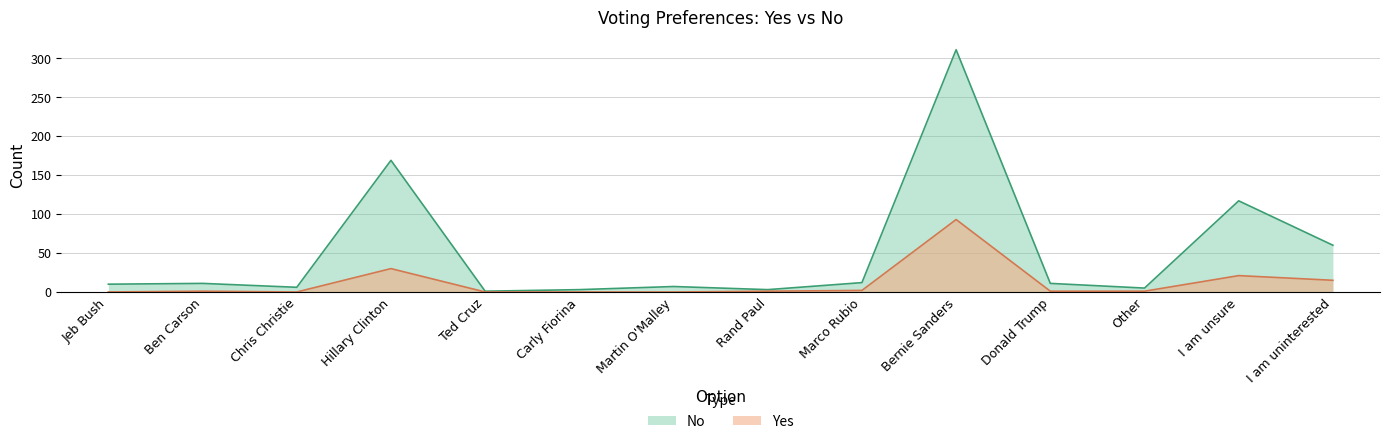

At which label does No reach its minimum?

Ted Cruz